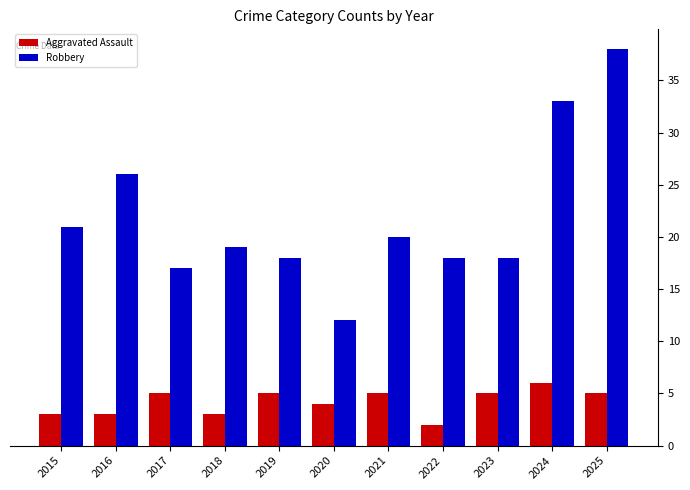

How many data points in Aggravated Assault are less than 5?

5